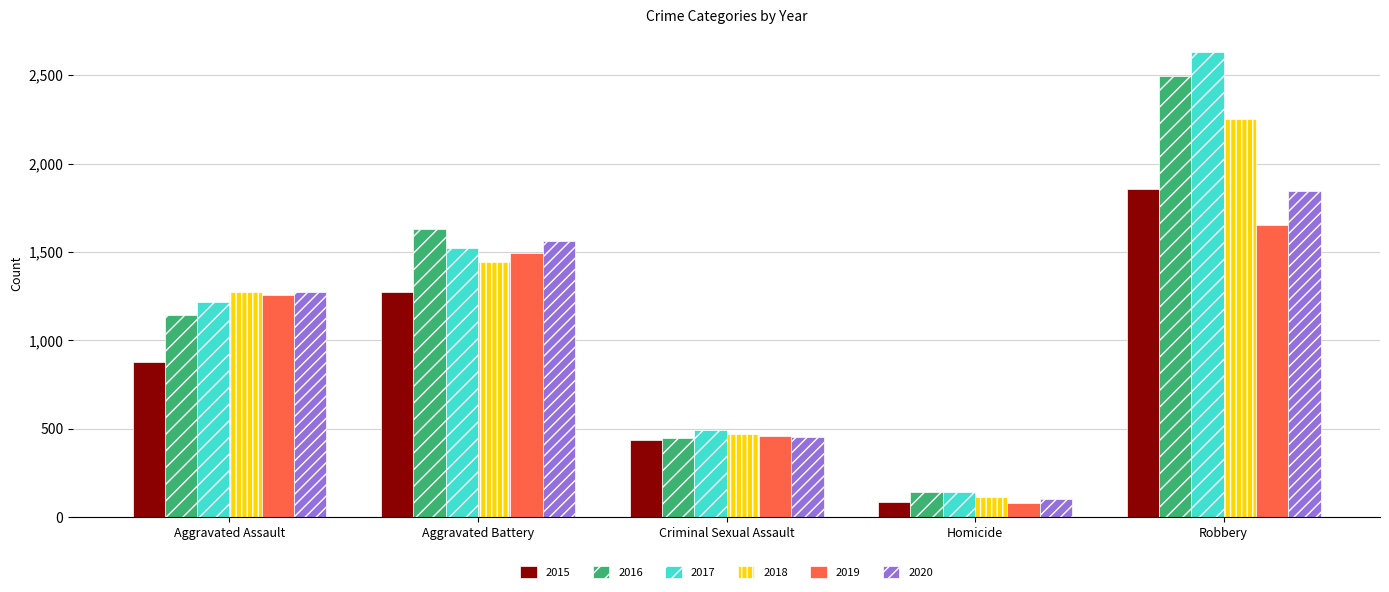

What is the highest value of the 2019 series?

1654